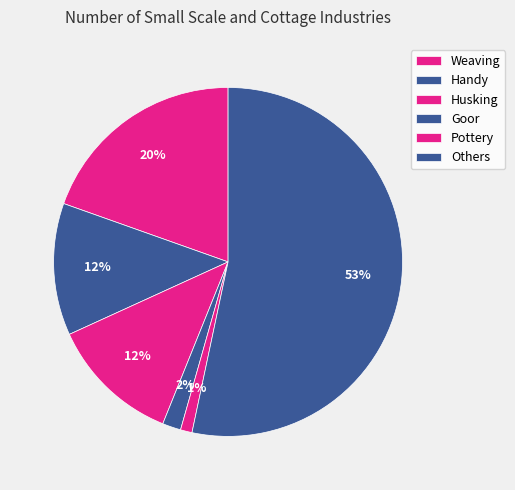

What is the majority slice?

Others